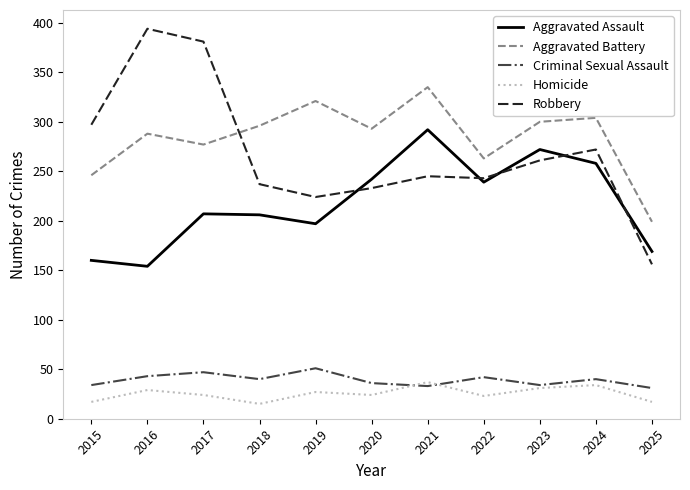

List the series in order of their peak value, highest first.

Robbery, Aggravated Battery, Aggravated Assault, Criminal Sexual Assault, Homicide